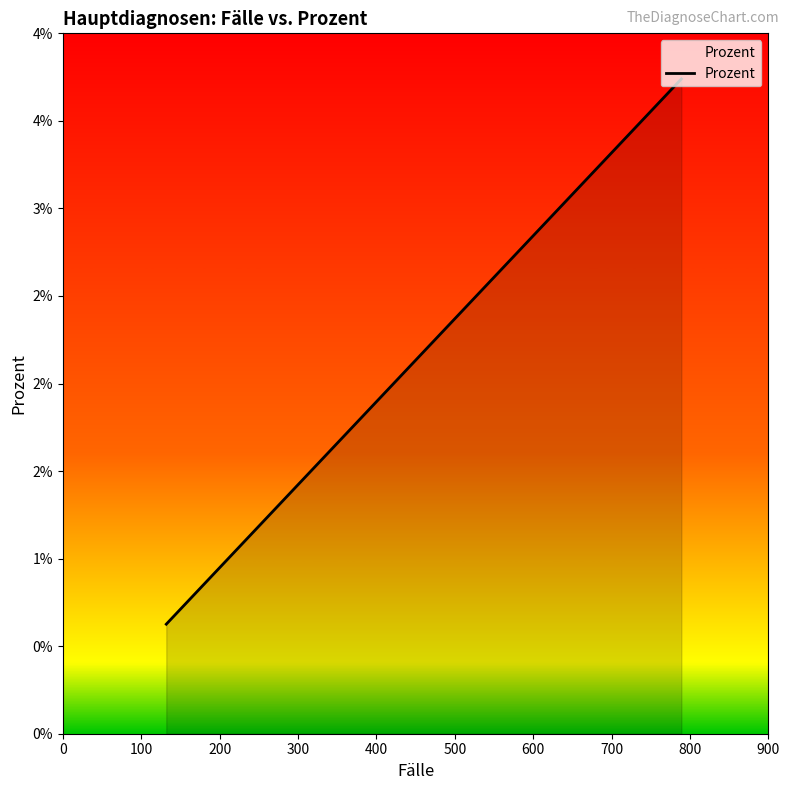

Does the chart have visible grid lines?

No